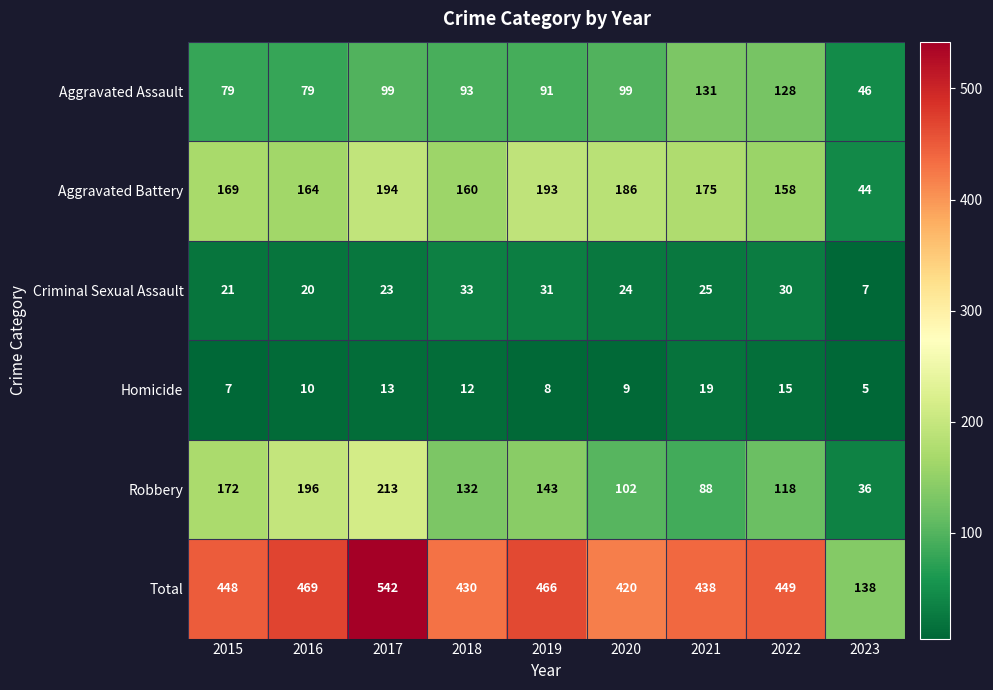

Which label corresponds to the largest value in the chart?

2017